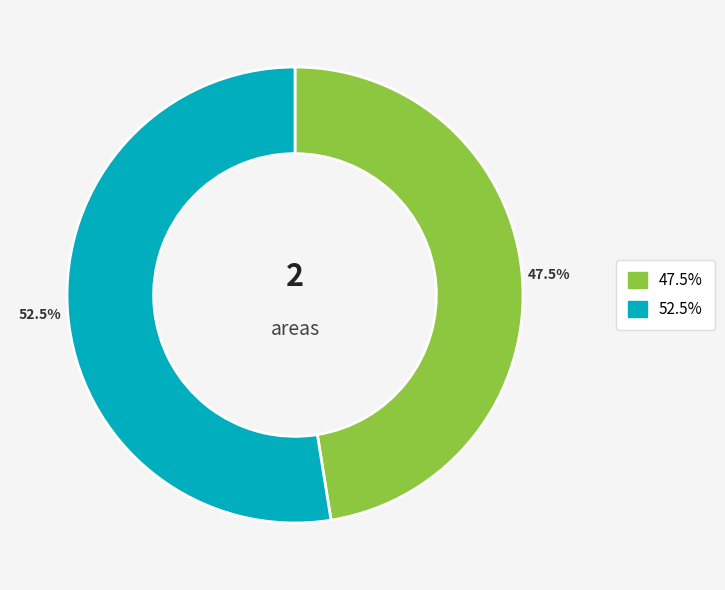

Is there any slice that represents more than half of the pie?

Yes